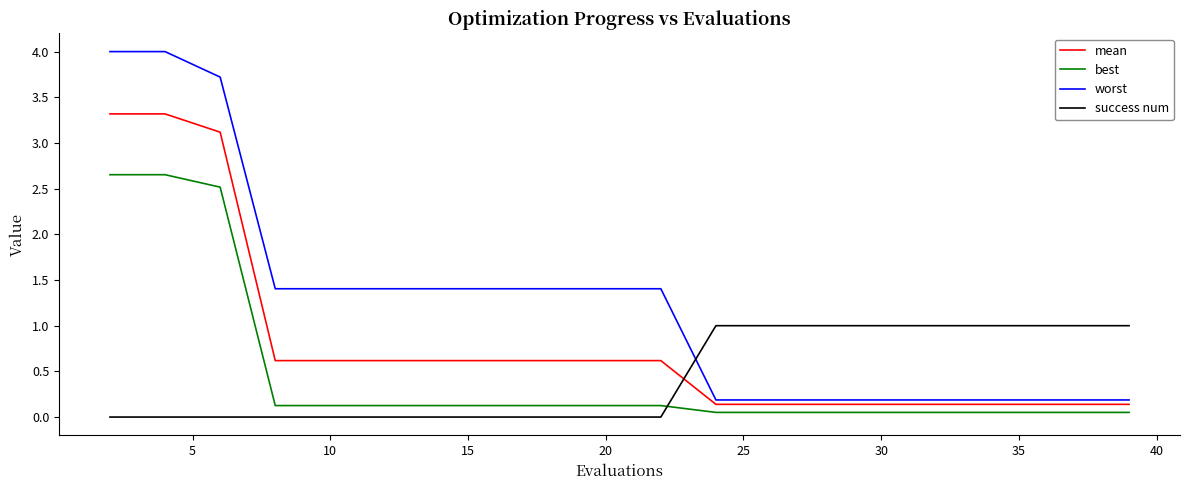

True or false: best and worst intersect in this chart.

False